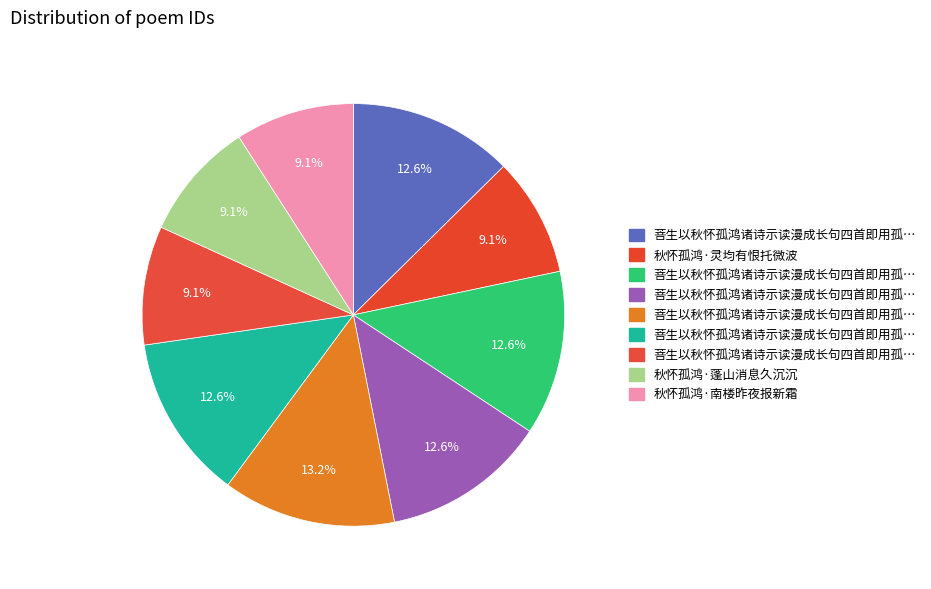

Does any single category account for the majority?

No